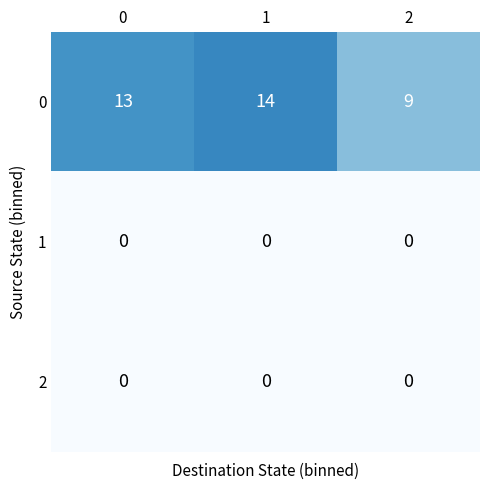

Is the value of 1 at 1 greater than the value of 0 at 2?

No